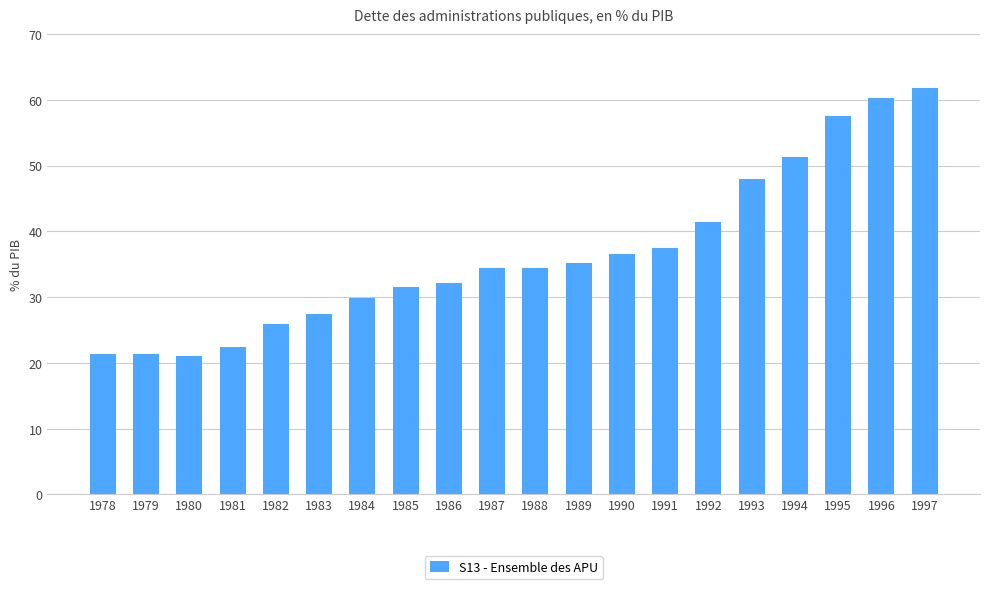

What is the approximate value at 1980?

21.1